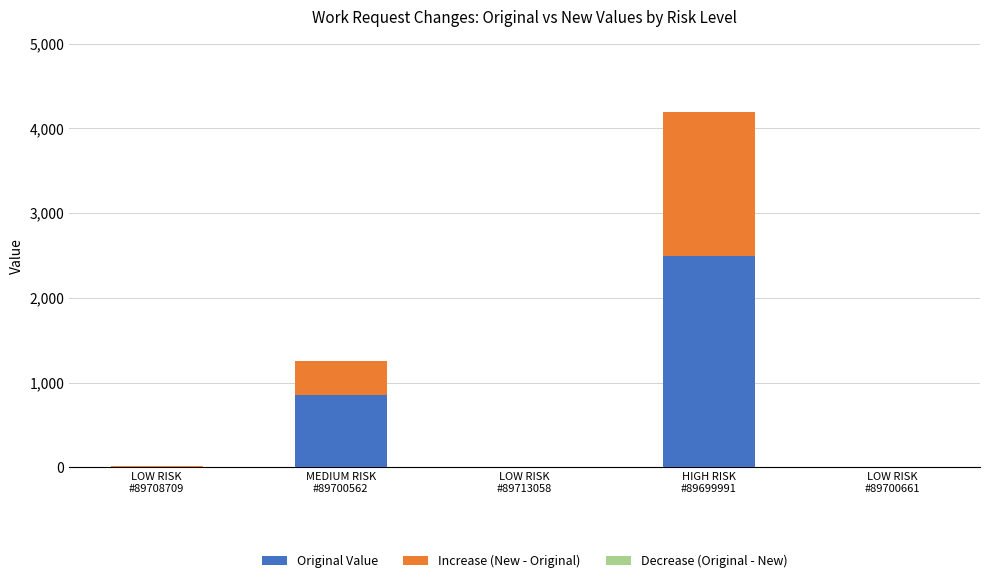

Is the value of Original Value at HIGH RISK
#89699991 greater than the value of Decrease (Original - New) at LOW RISK
#89713058?

Yes